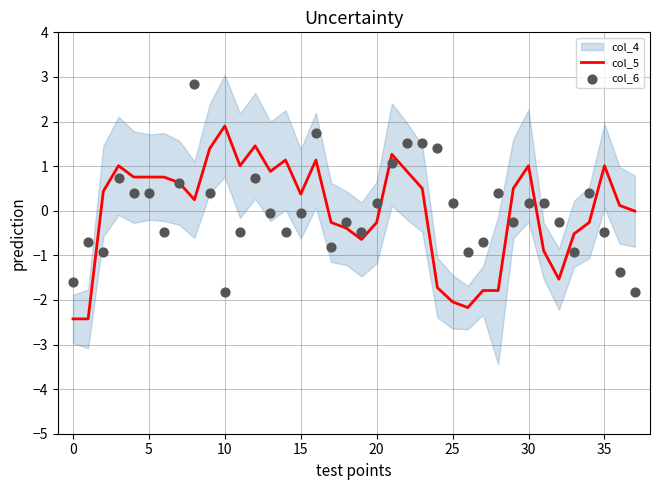

Which series reaches the maximum Y coordinate?

col_6